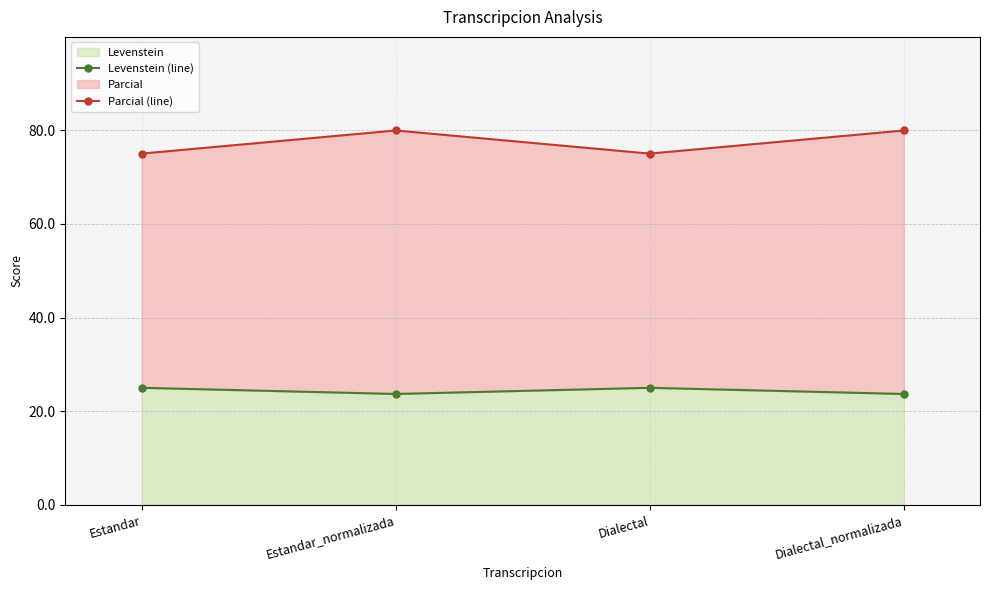

What is the difference between the maximum and second lowest values in the Levenstein (line) series?

1.3